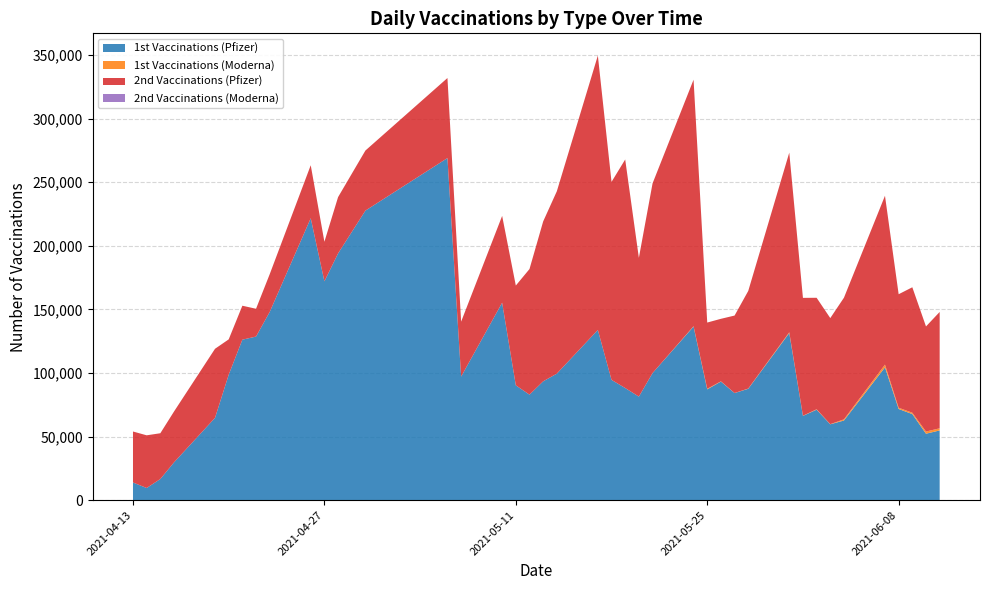

Reading left to right, extract all data points from this chart.

1st Vaccinations (Pfizer): 13896	9569	16637	29696	64725	98622	126188	128634	147989	221677	172069	194005	227667	268978	97165	155255	90287	82959	93429	99493	133843	94577	88163	81422	99918	136491	87114	93243	84217	87584	131423	66264	71140	59654	62634	104435	71689	67694	52250	54834
1st Vaccinations (Moderna): 0	0	0	0	0	0	0	0	0	0	0	0	0	0	0	0	0	0	0	0	0	0	0	0	0	269	476	172	40	157	582	123	316	112	929	2146	990	1047	1719	1669
2nd Vaccinations (Pfizer): 40090	41427	35983	39991	54307	27797	26696	21855	29683	41651	31105	44268	47240	62936	43179	68249	78451	98761	125710	143385	215723	155667	179703	109111	149103	193829	52062	49174	60892	76775	141250	92670	87670	83391	95640	132756	89243	98643	82622	91480
2nd Vaccinations (Moderna): 0	0	0	0	0	0	0	0	0	0	0	0	0	0	0	0	0	0	0	0	0	0	0	0	0	0	0	0	0	0	0	0	0	0	0	0	0	0	0	0